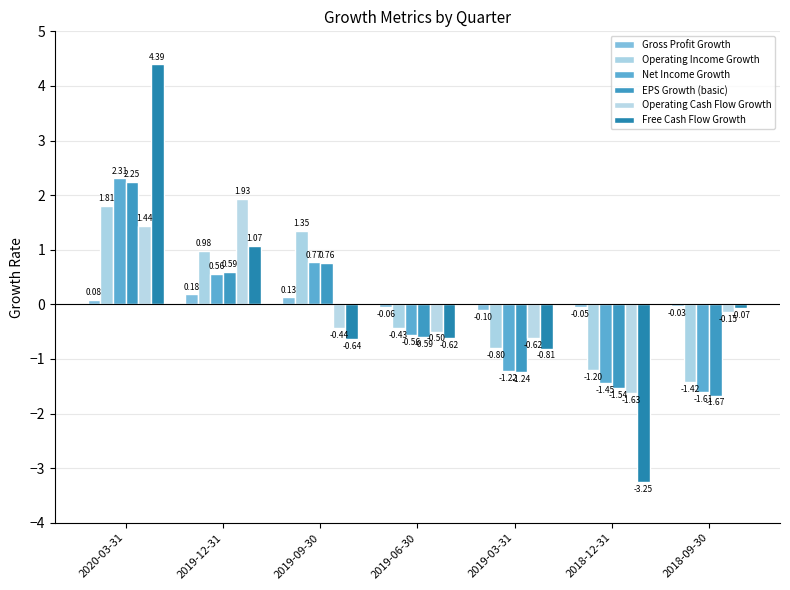

What is the average value of the Net Income Growth series?

-0.2